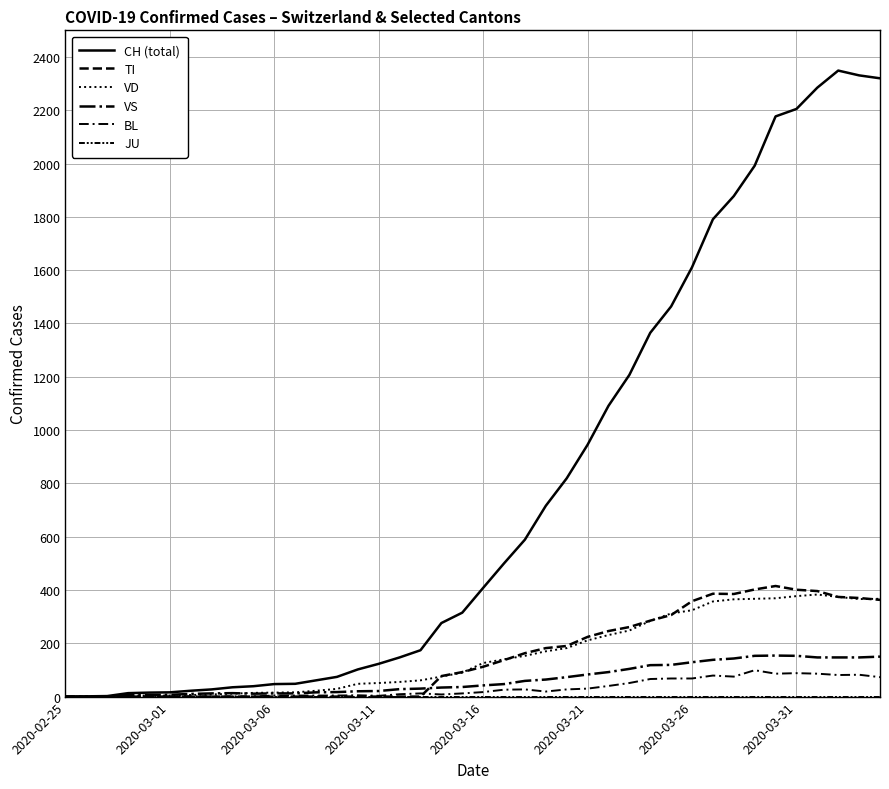

Does the chart display data point markers on the line(s)?

No